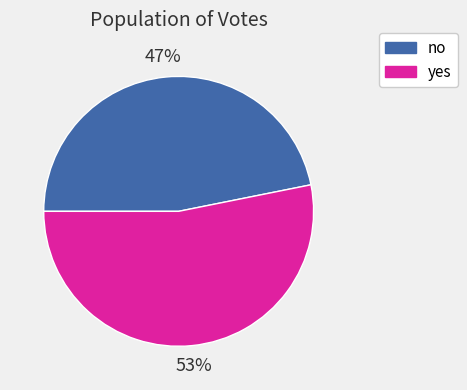

Is the sum of no and yes greater than half?

Yes